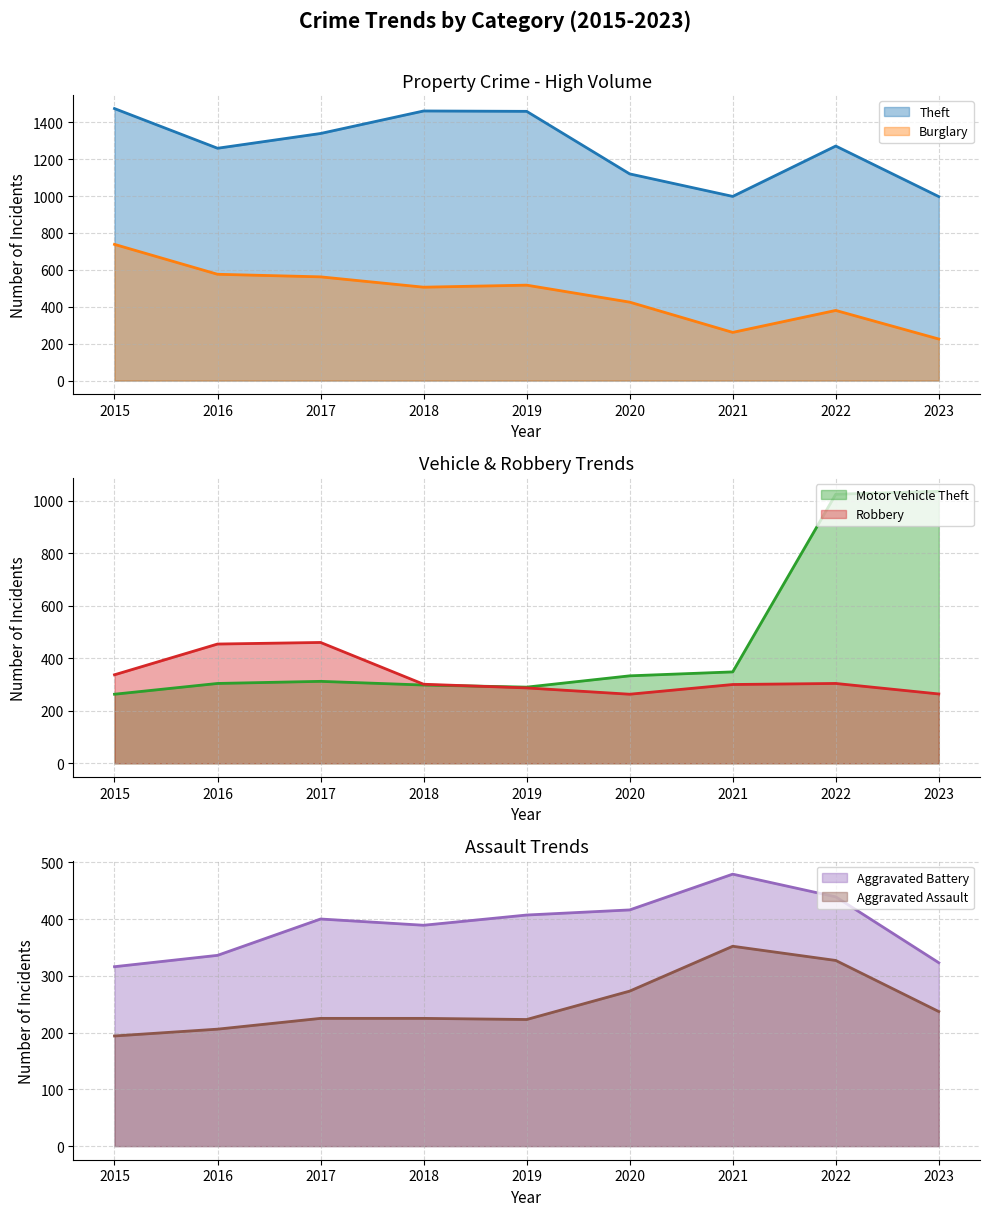

True or false: Aggravated Battery line has more than 2 points higher than both neighbors.

False